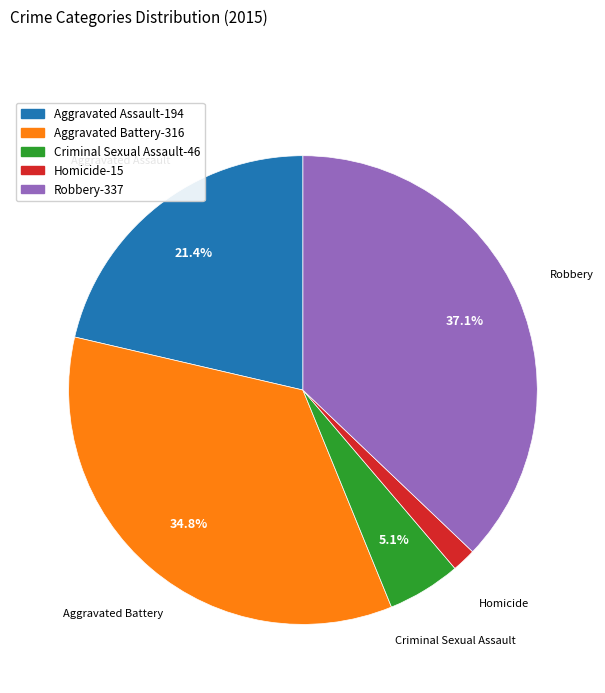

What is the ratio of the value at Robbery to the value at Aggravated Assault?

1.7